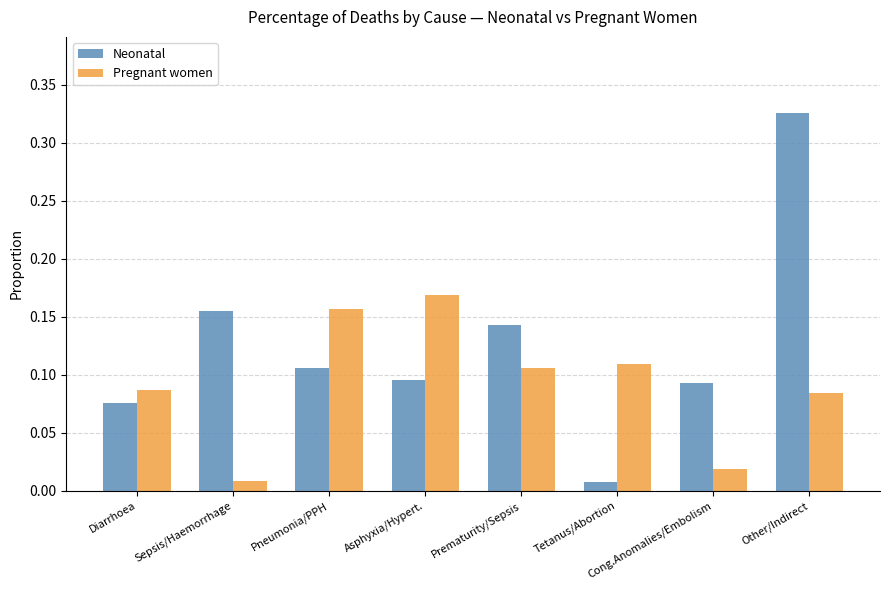

What is the label of the 7th bar from the left?

Cong.Anomalies/Embolism